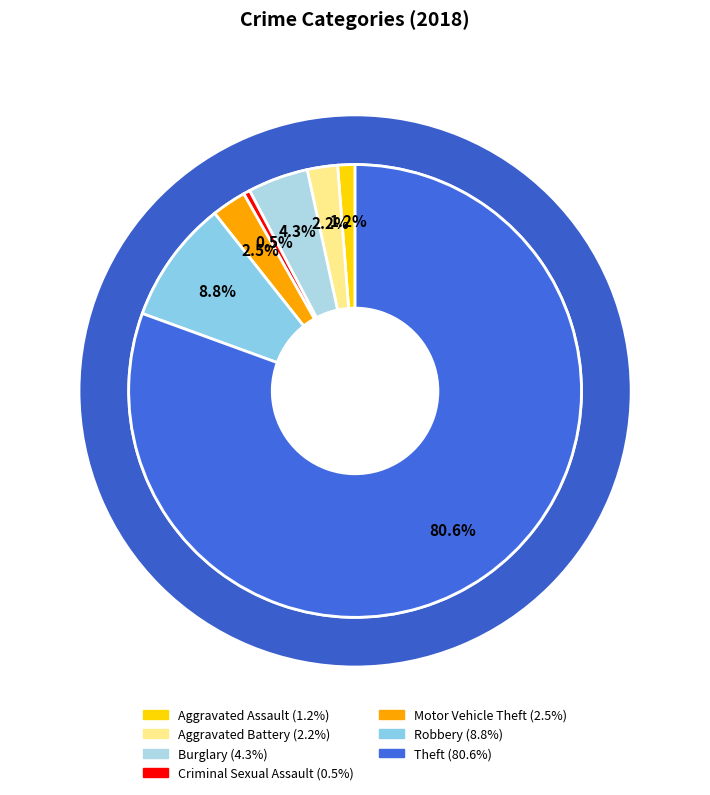

What is the smallest slice in the pie chart?

Criminal Sexual Assault